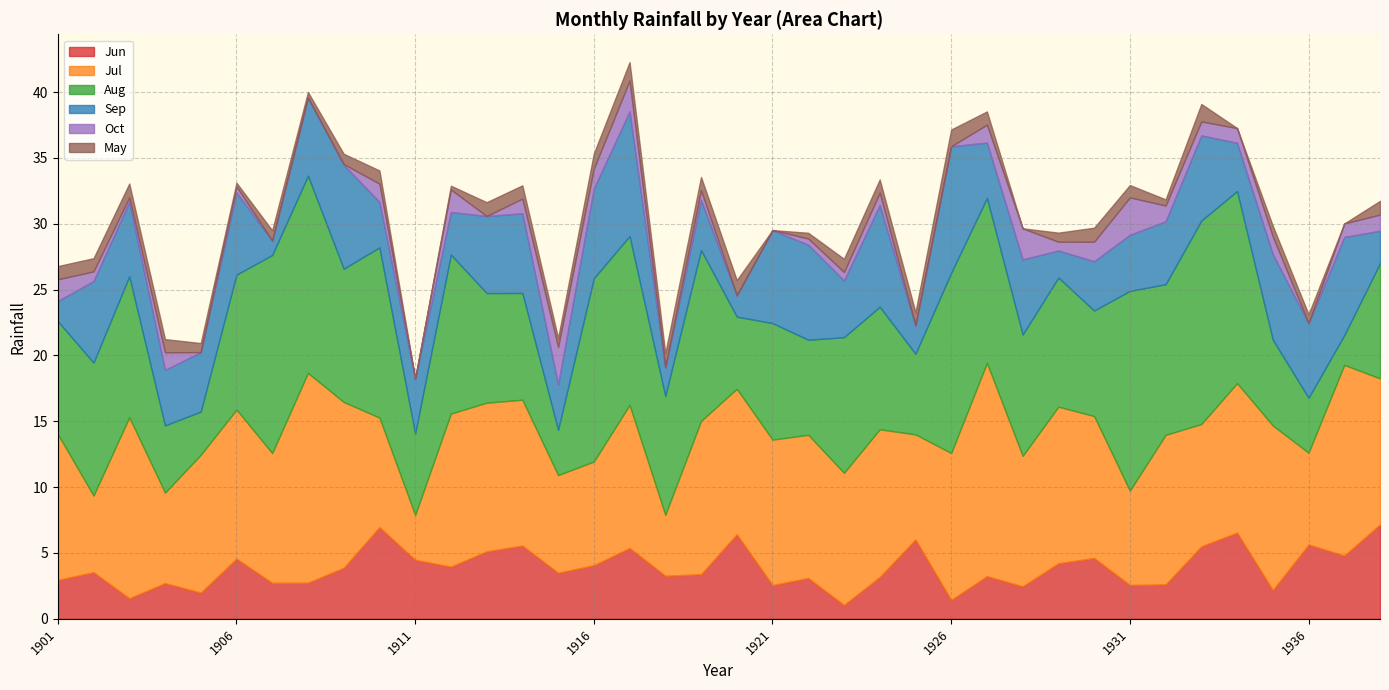

Does the chart have visible grid lines?

Yes